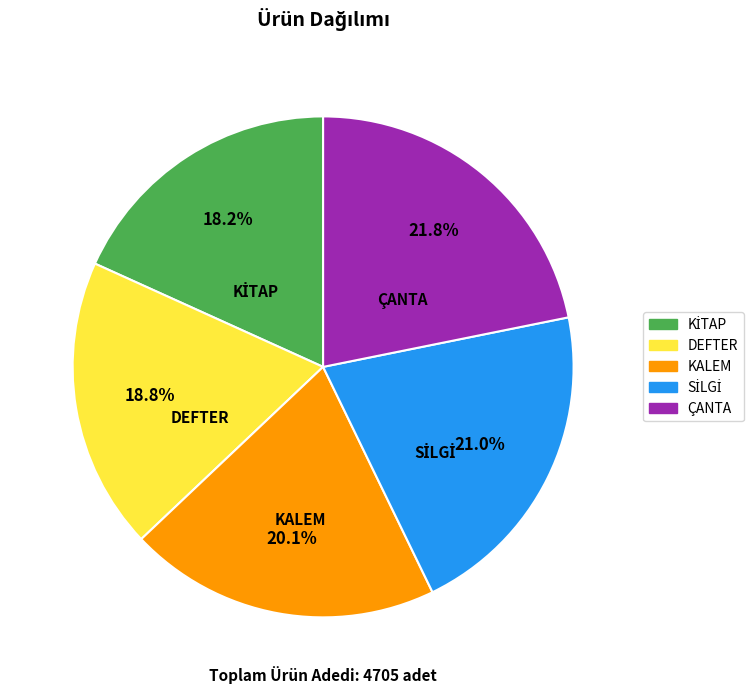

To the nearest percent, what is the difference between the KALEM and ÇANTA slice percentages?

2%